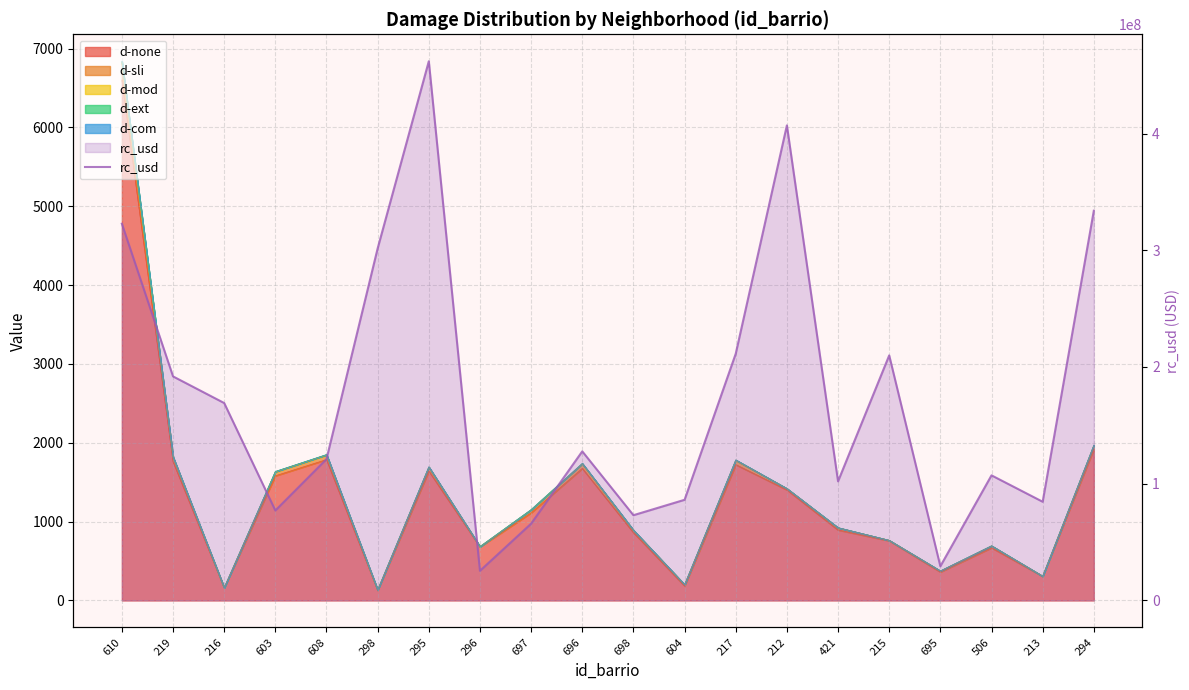

At which label is the value closest to 243664652?

217